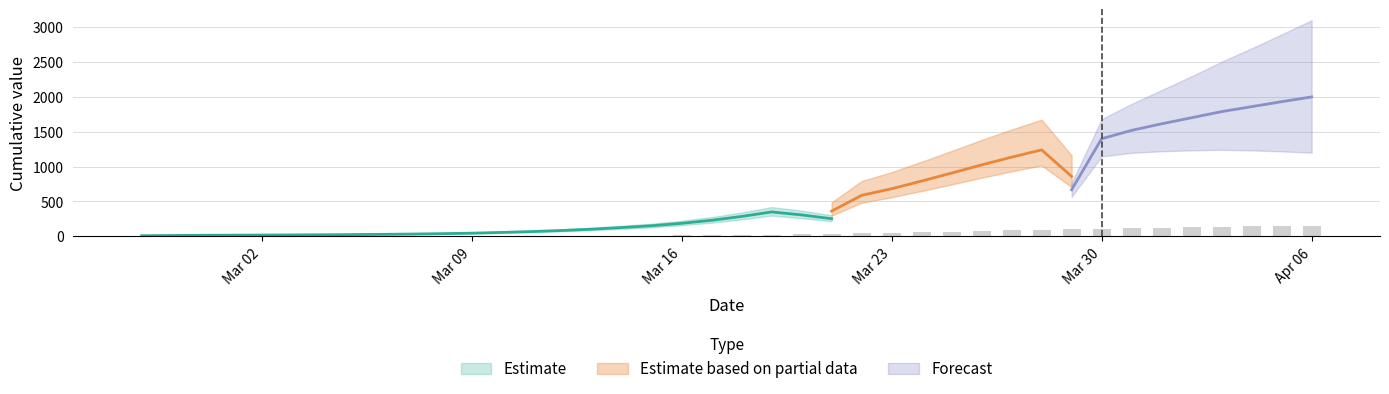

Between 2020-03-22 and 2020-03-21, which is larger?

2020-03-22